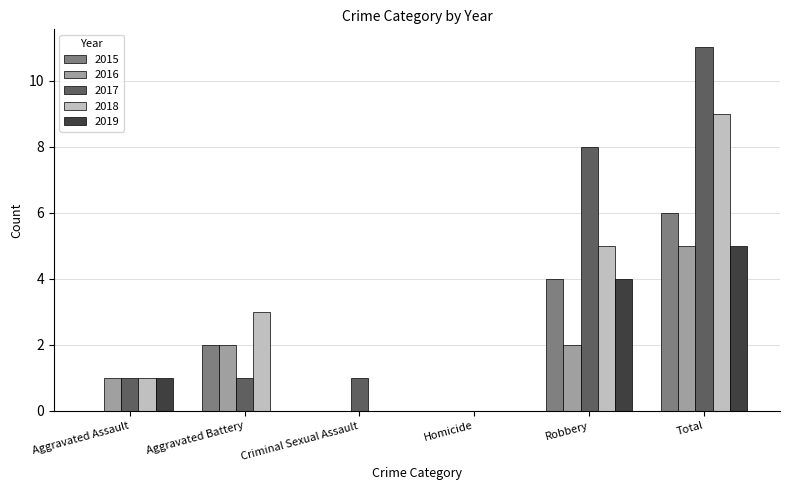

Is it true that 2017 equals -6 at Homicide?

False